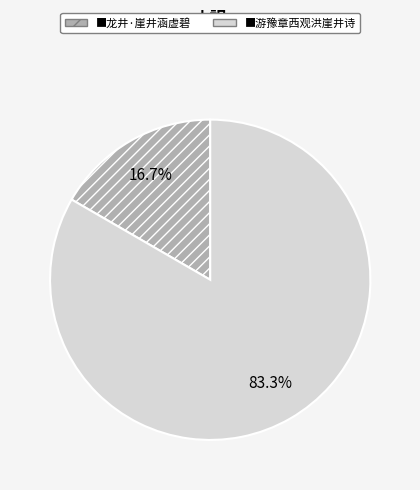

Count the number of slices in the pie.

2